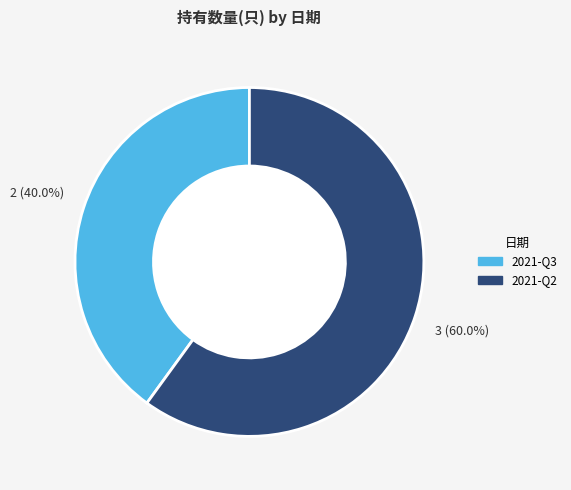

To the nearest percent, what portion does 2021-Q3 represent?

40%